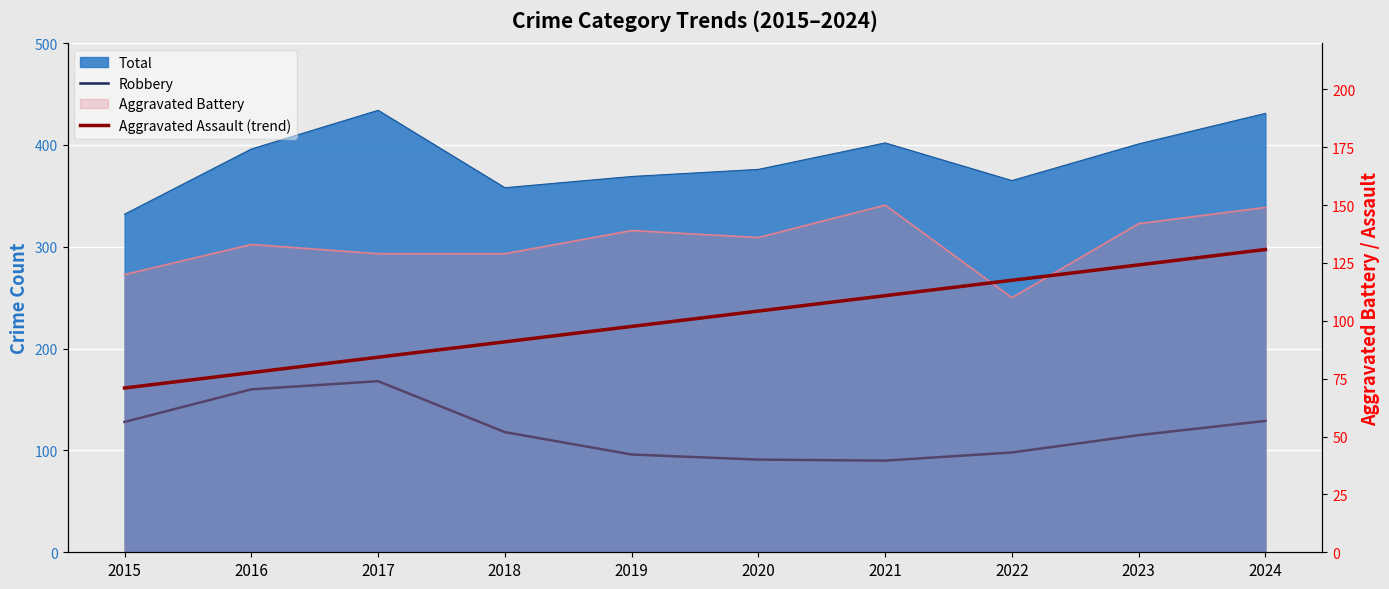

How many categories are shown in the chart?

10